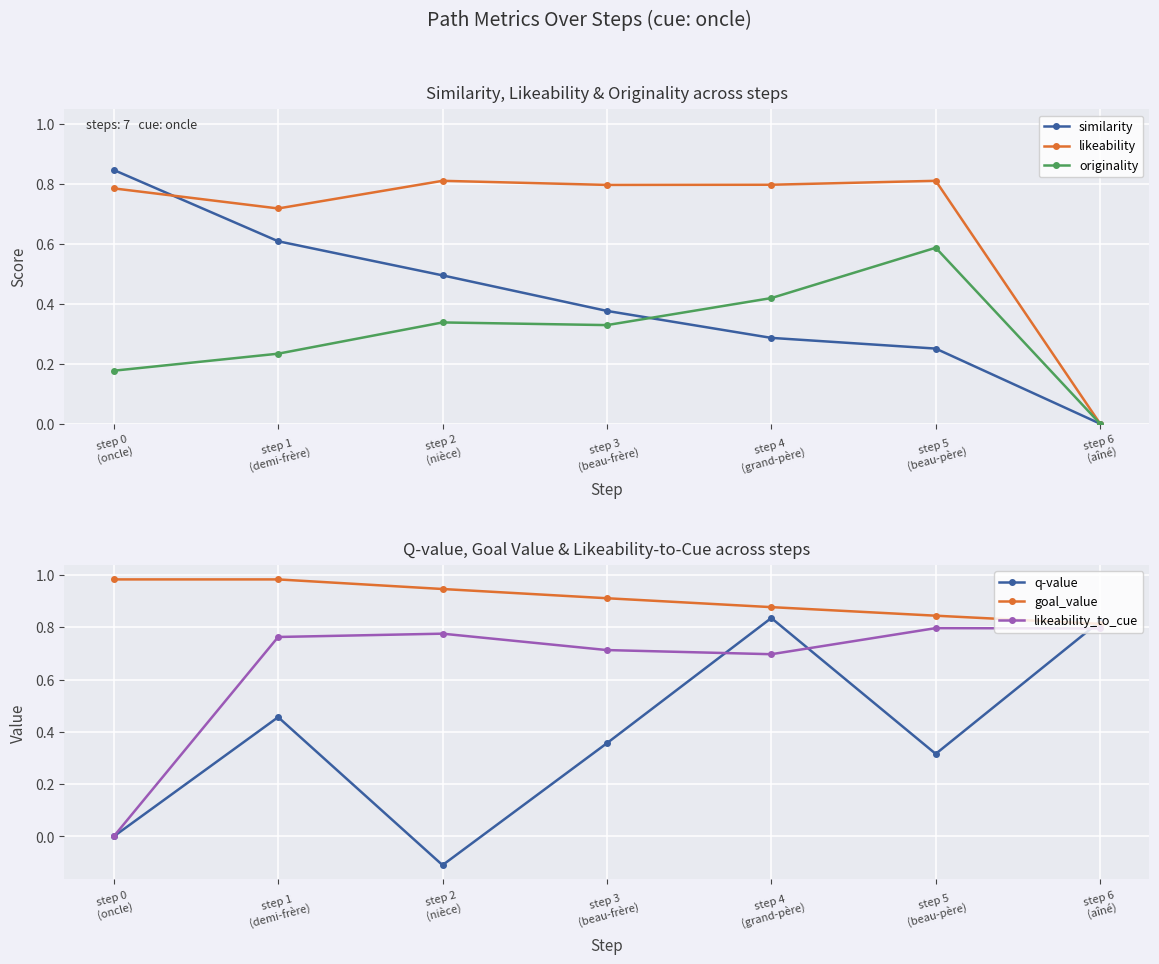

Rank the series by their maximum value, from highest to lowest.

goal_value, similarity, q-value, likeability, likeability_to_cue, originality